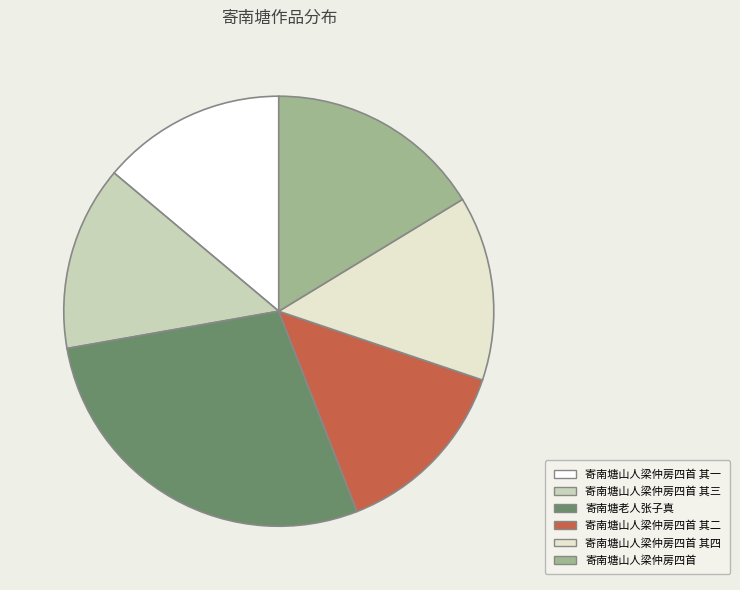

Which has a higher value, 寄南塘山人梁仲房四首 or 寄南塘山人梁仲房四首 其四?

寄南塘山人梁仲房四首